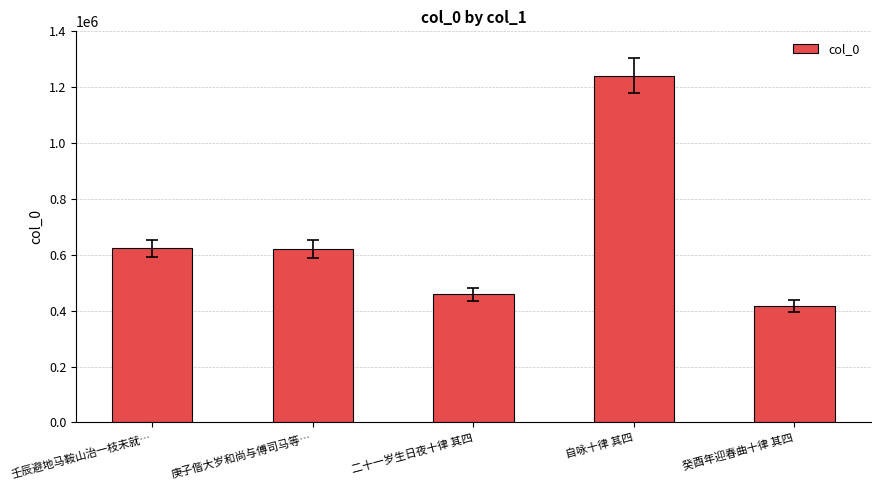

Where does the data first go above 620840?

壬辰避地马鞍山治一枝未就…